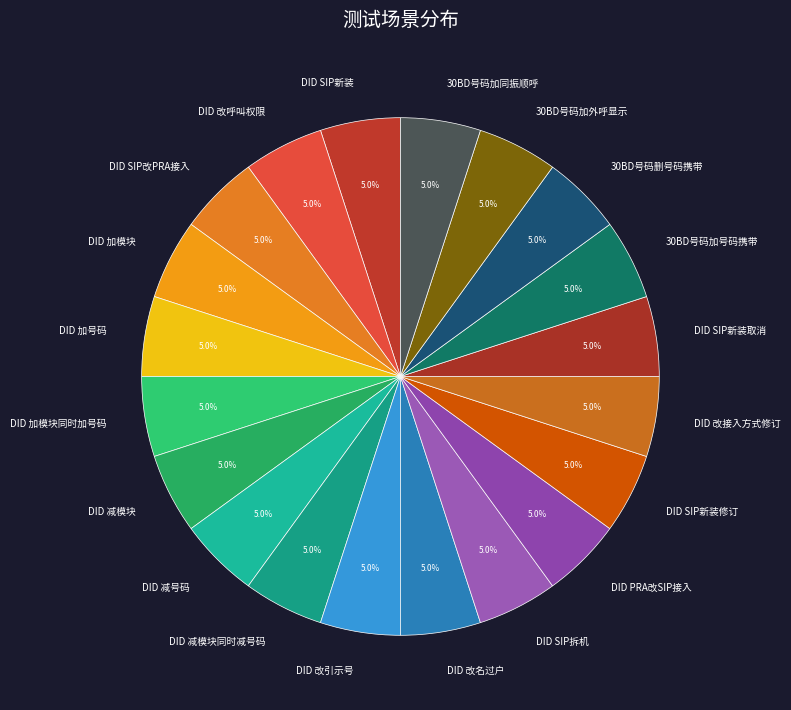

To the nearest percent, what is the combined percentage of DID 改名过户 and DID 加模块?

10%